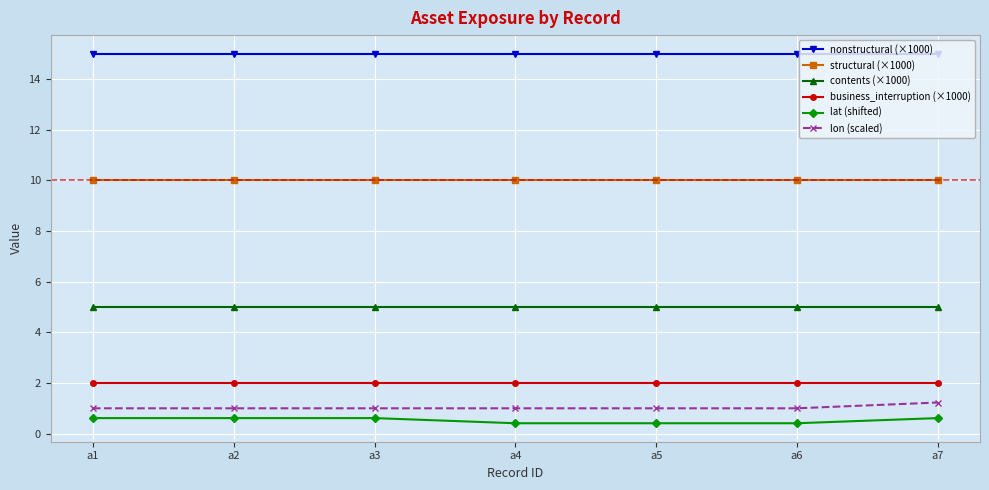

Is it true that contents (×1000) equals 5.0 at a2?

True